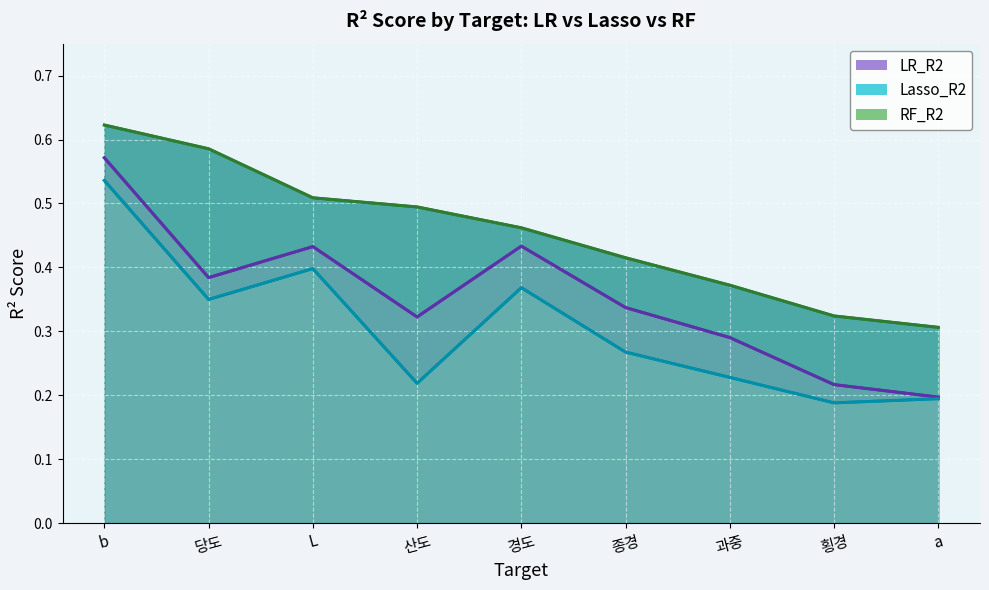

What position from the right is 종경?

4